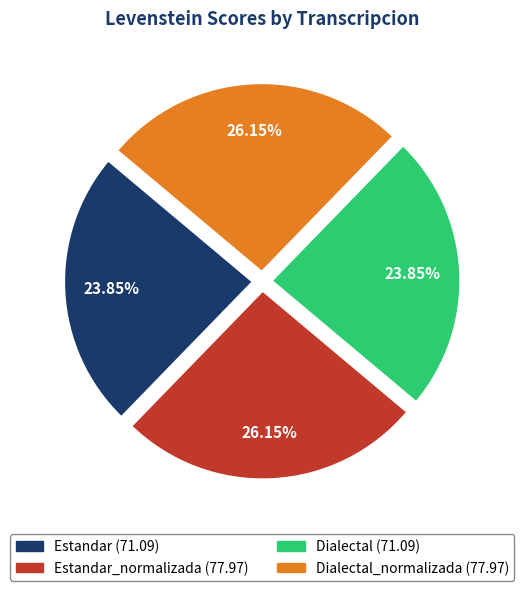

Does any single category account for the majority?

No